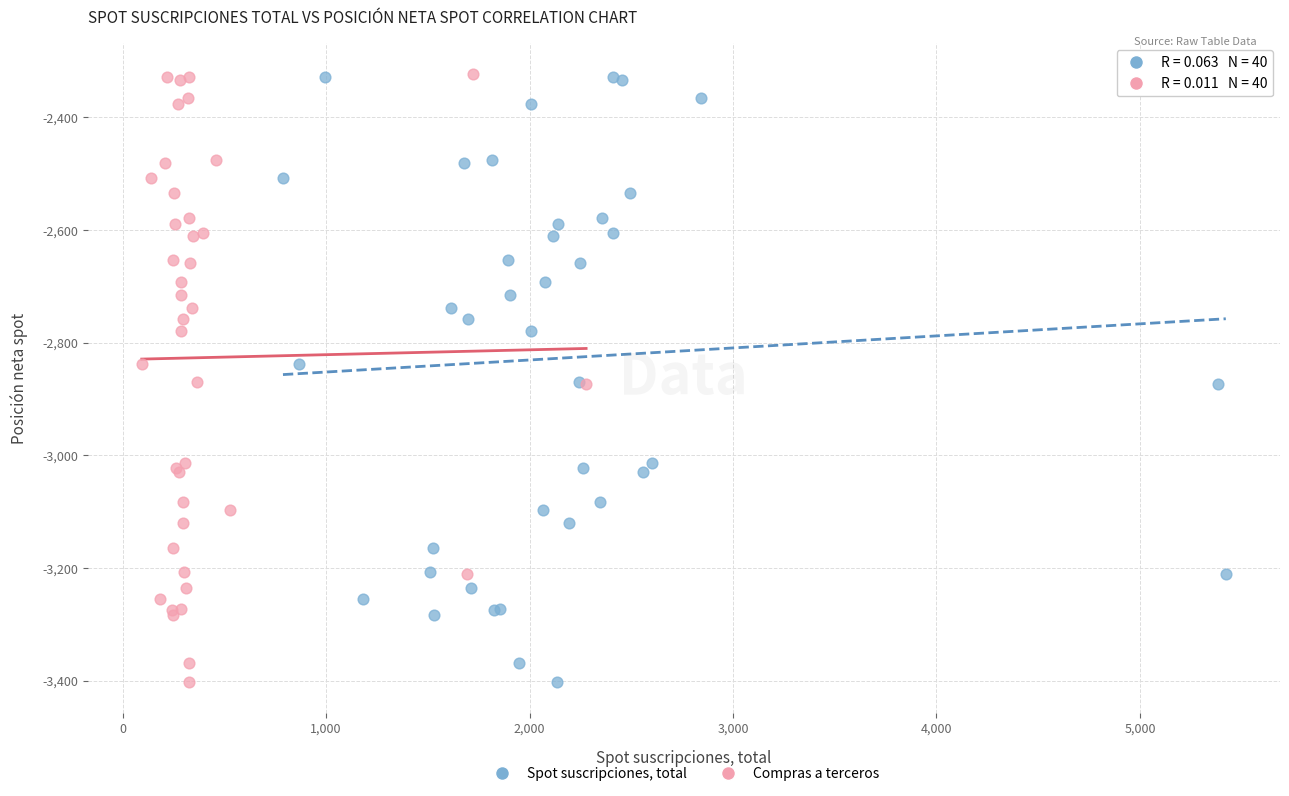

What are all the series names shown in the legend?

Spot suscripciones, total, Compras a terceros